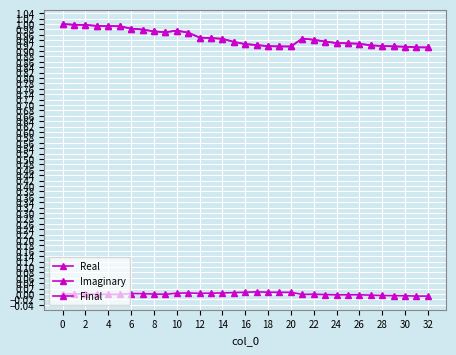

How many lines are shown in the chart?

3